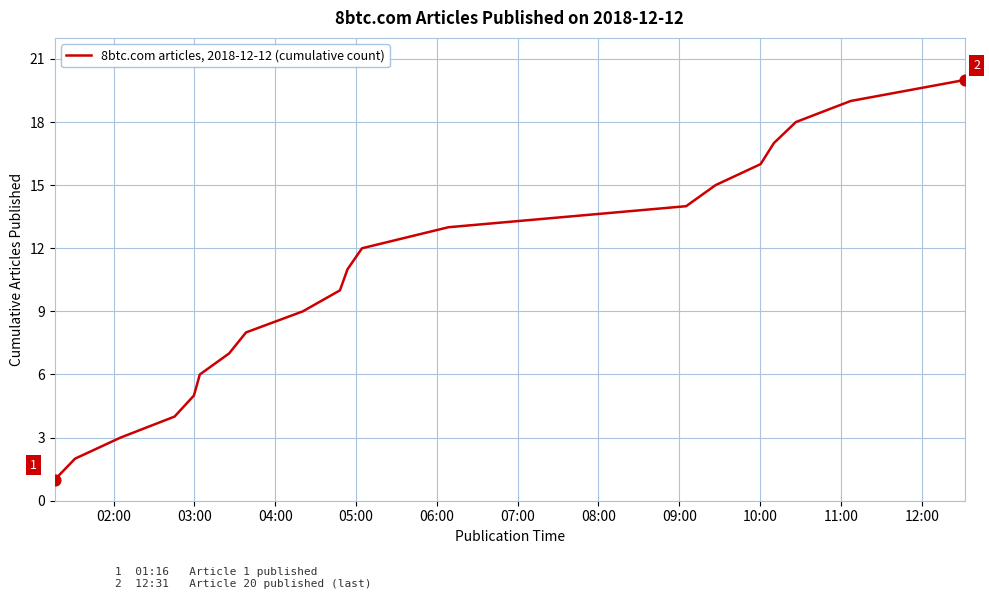

What is the maximum value shown in the chart?

20